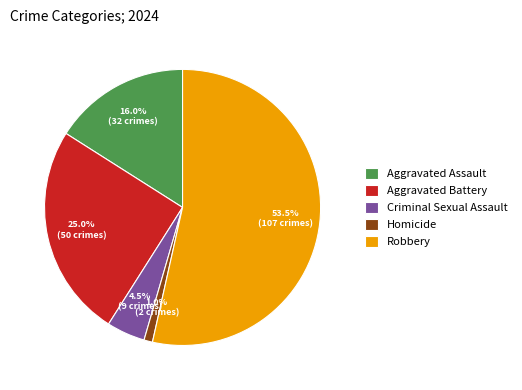

Is the sum of Criminal Sexual Assault and Aggravated Battery greater than half?

No